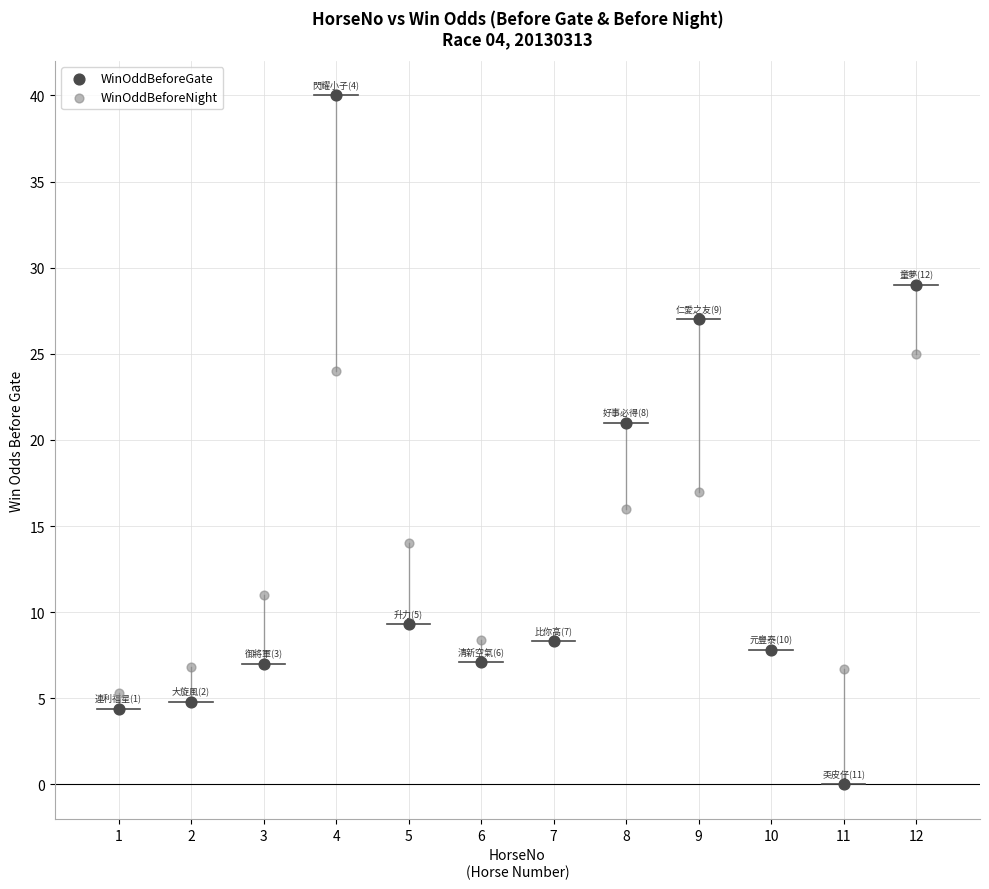

Which series reaches the minimum Y coordinate?

WinOddBeforeGate